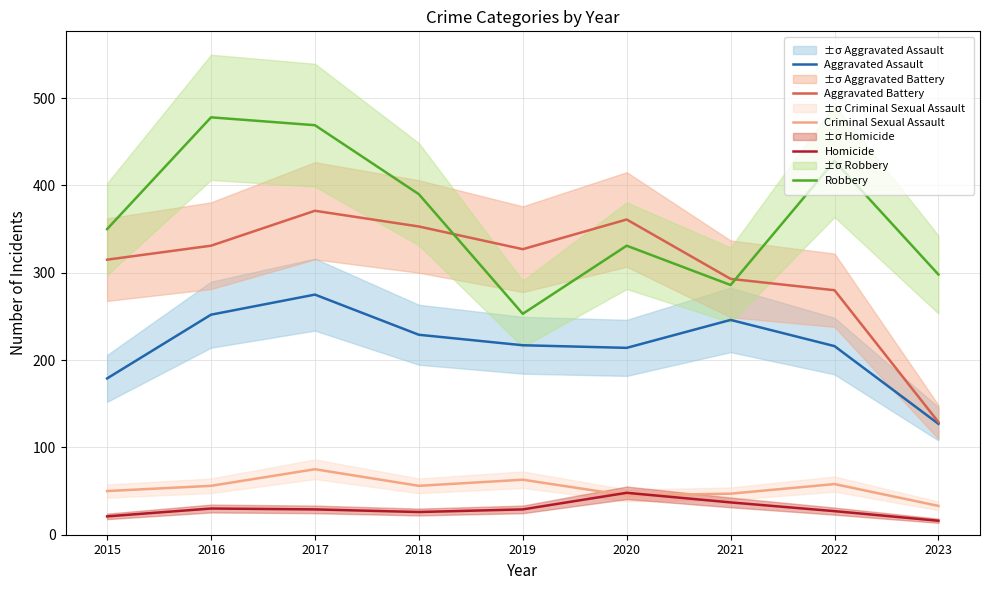

How many interior local peaks does the Aggravated Battery series have?

2